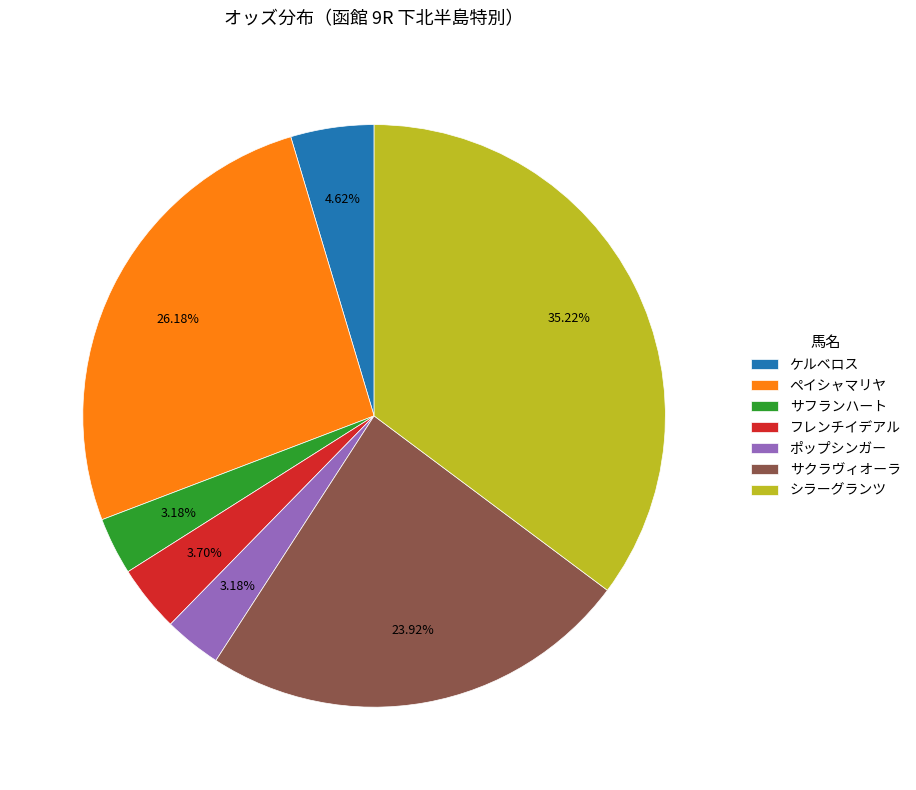

Does ポップシンガー account for over 50% of the chart?

No